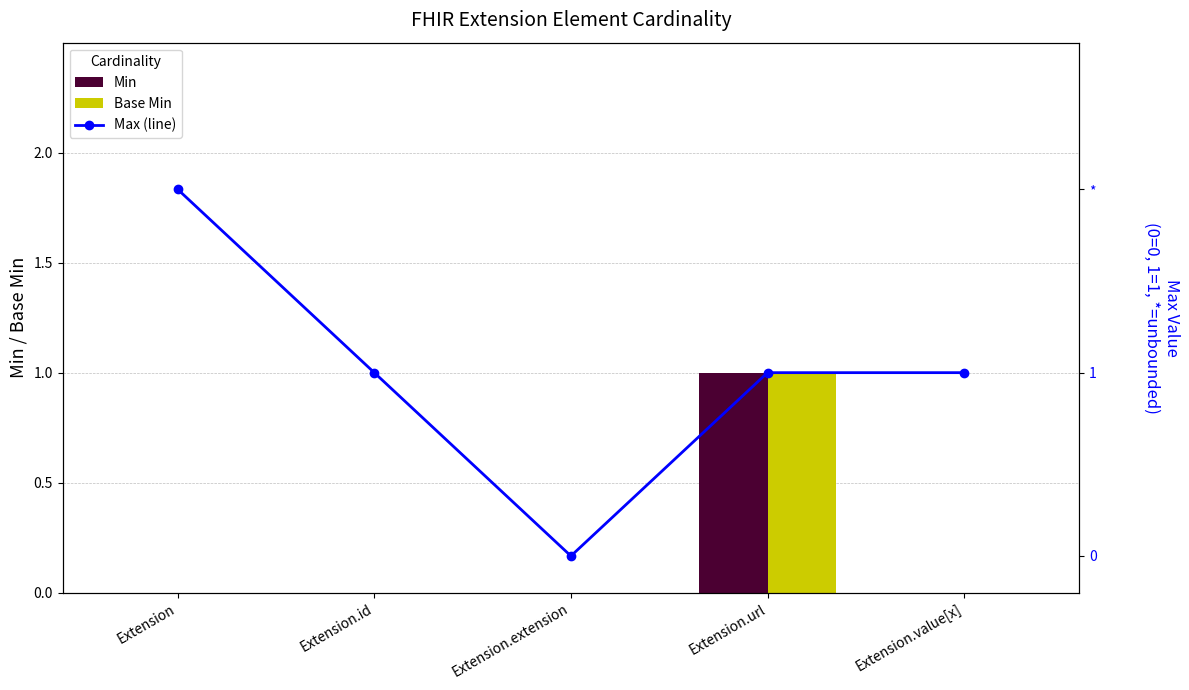

What are all the series names shown in the legend?

Min, Base Min, Max (line)